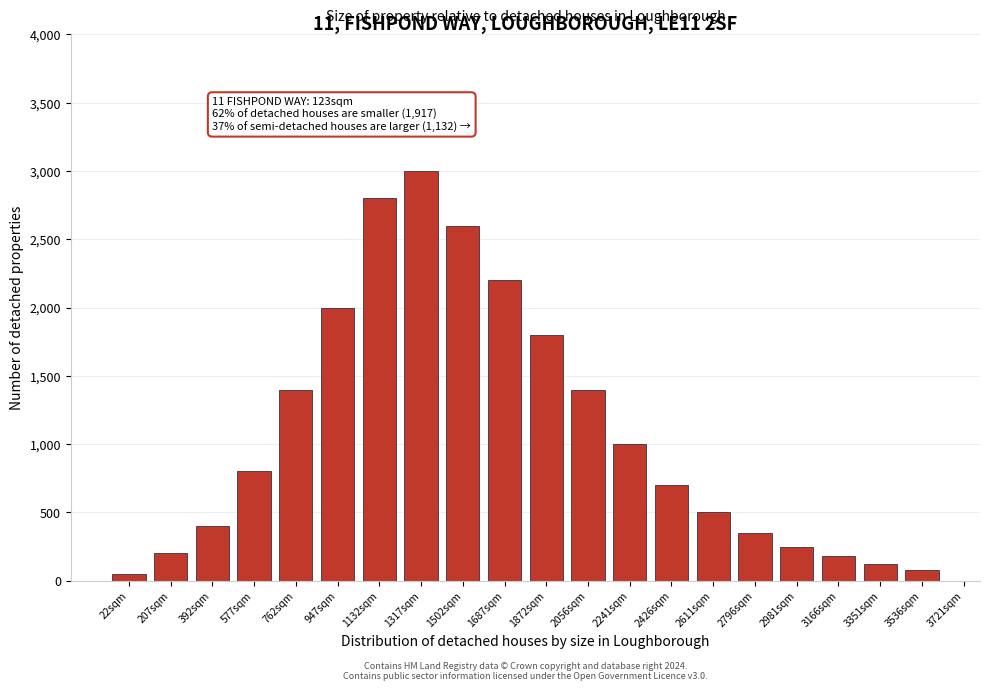

Reading left to right, list all the values displayed in this chart.

50	200	400	800	1400	2000	2800	3000	2600	2200	1800	1400	1000	700	500	350	250	180	120	80